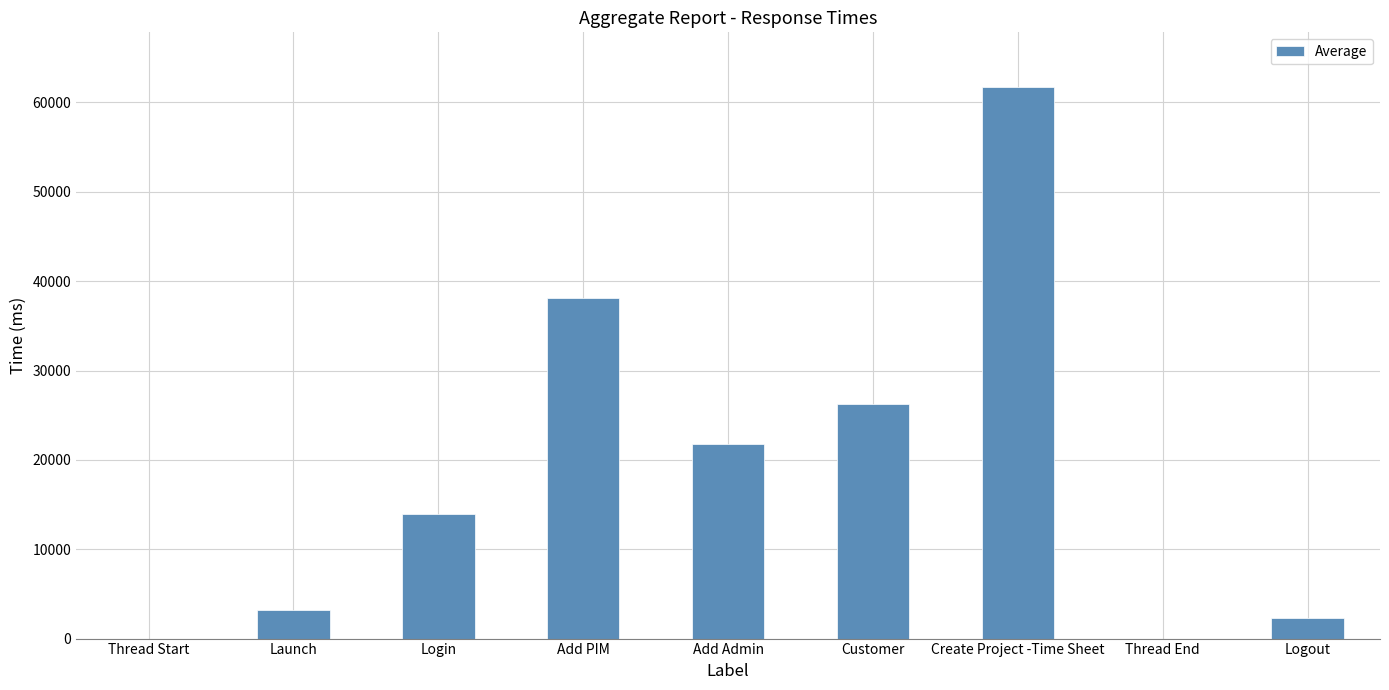

Count the number of categories in the chart.

9